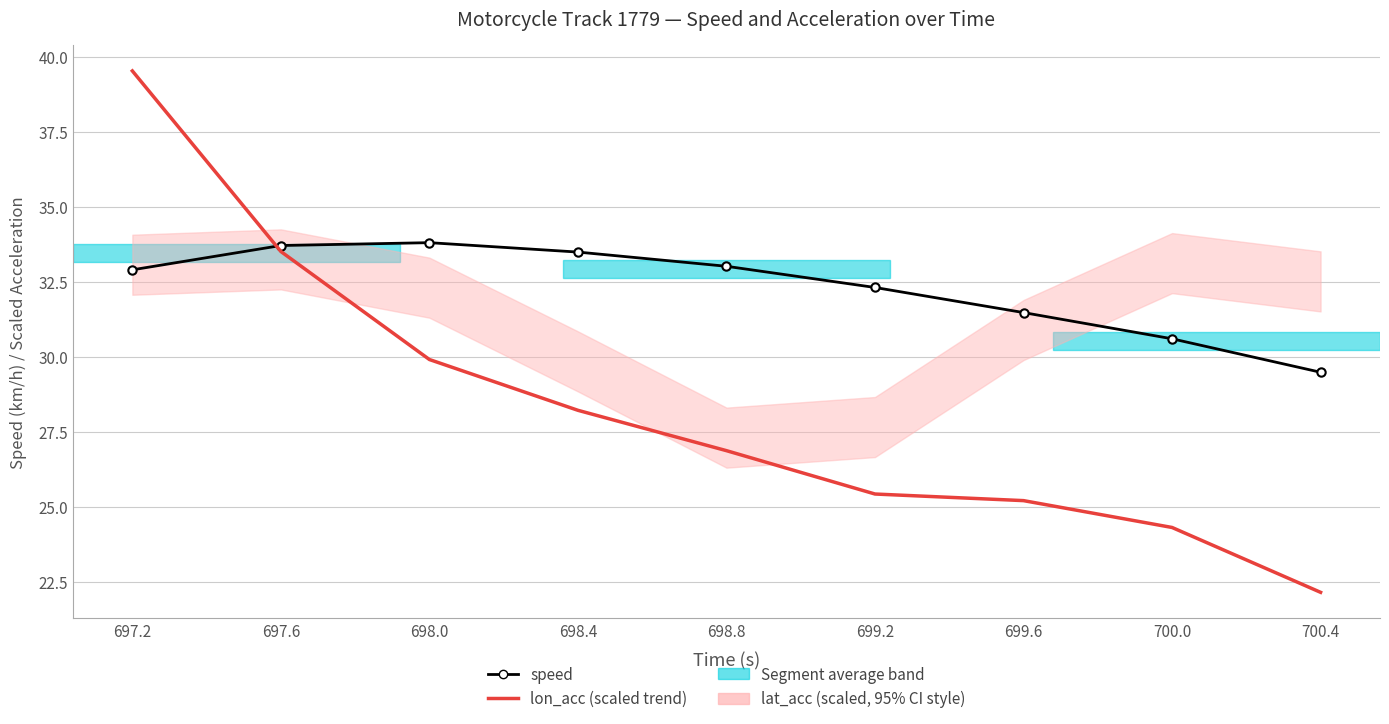

What is the approximate value of speed at 698.4?

33.5